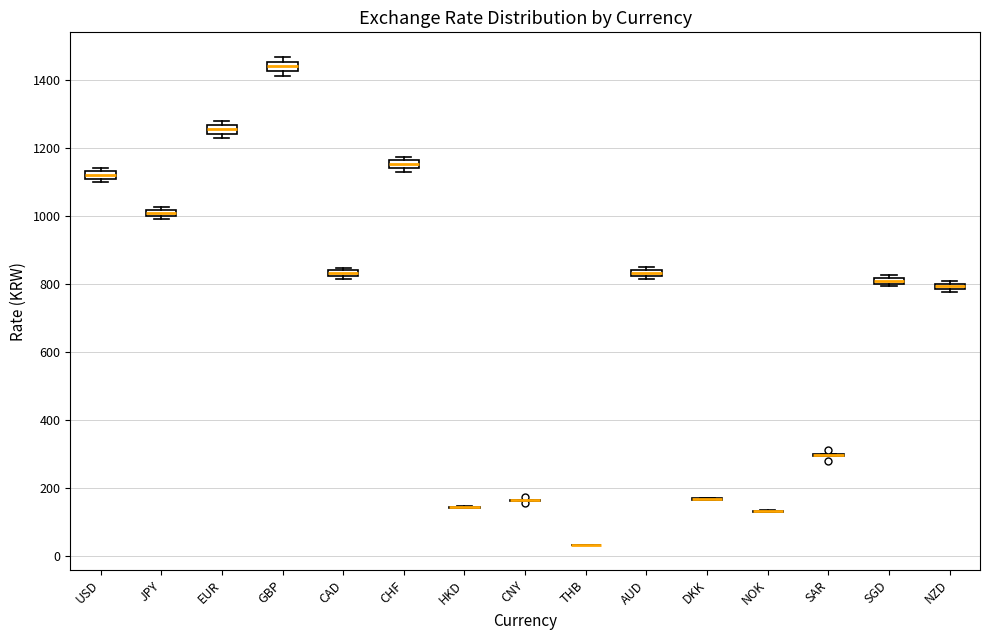

Where is the upper edge of the box for GBP on the y-axis? The values are not printed on the chart, so give them approximately, as read against the axis.

1460